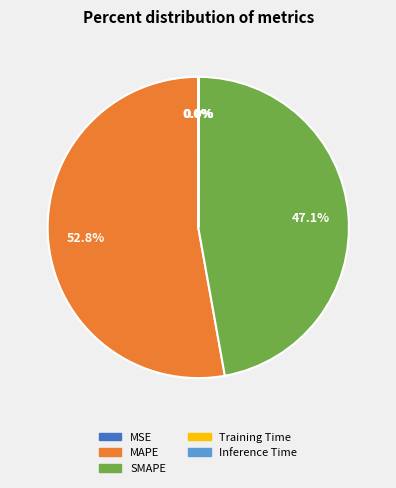

Which has a higher value, MAPE or SMAPE?

MAPE